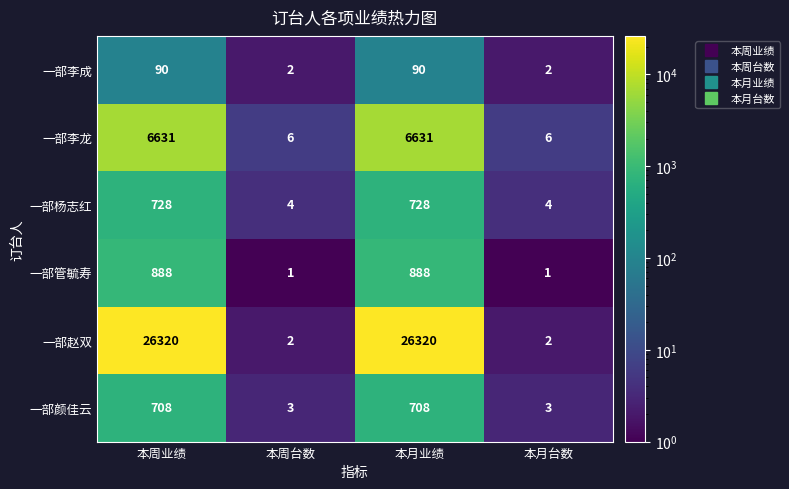

What is the minimum value for 一部杨志红?

4